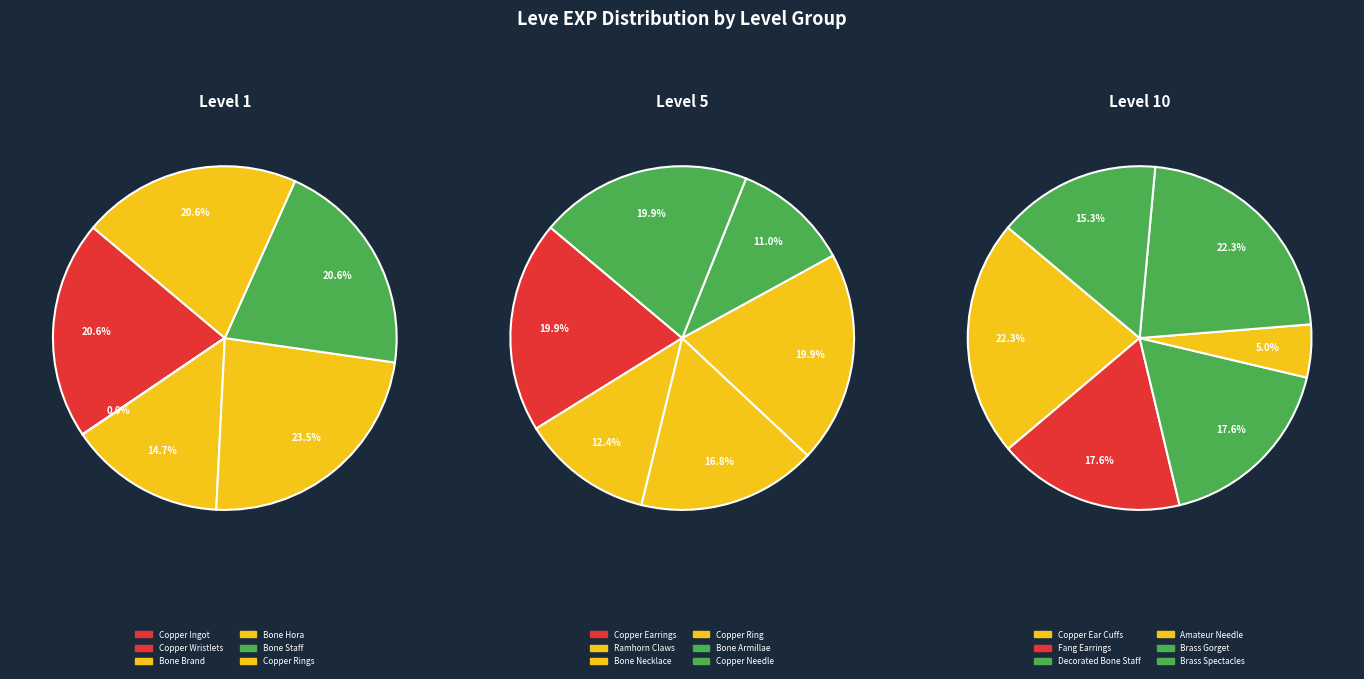

What is the change in value from Bone Brand to Bone Staff?

+180